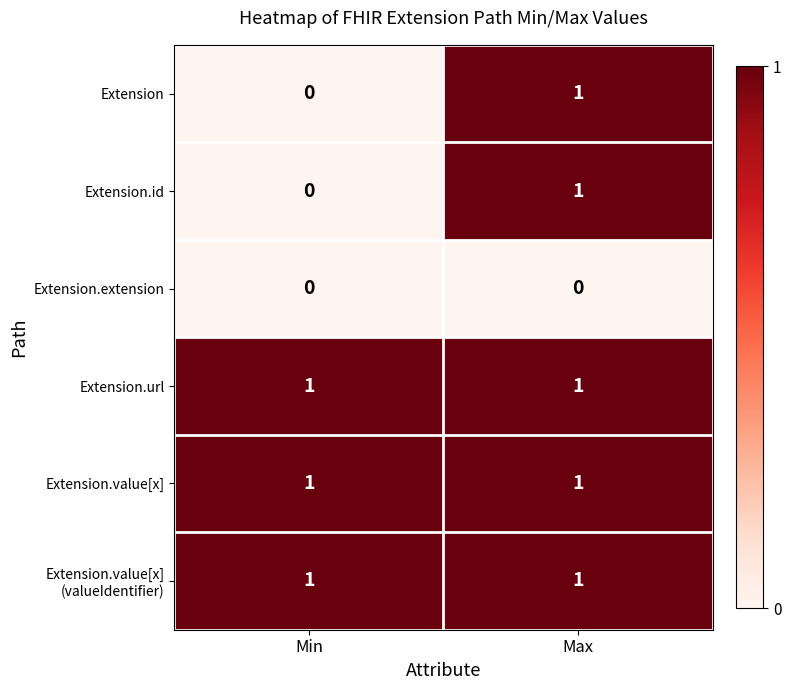

At which label is Extension closest to 0?

Min